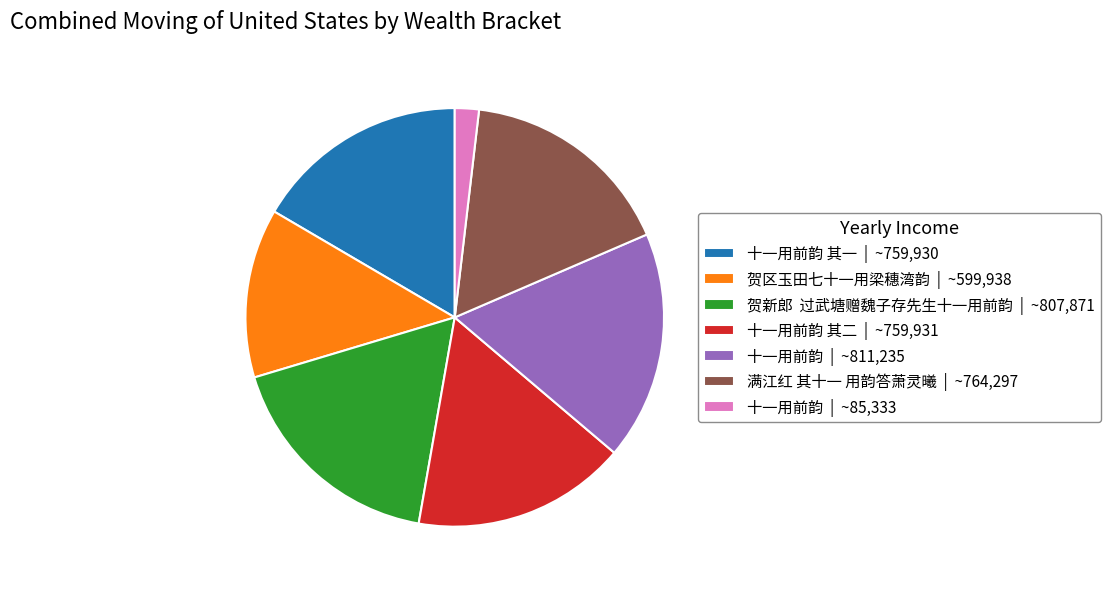

Between 贺区玉田七十一用梁穗湾韵 | ~599,938 and 十一用前韵 | ~85,333, which is larger?

贺区玉田七十一用梁穗湾韵 | ~599,938